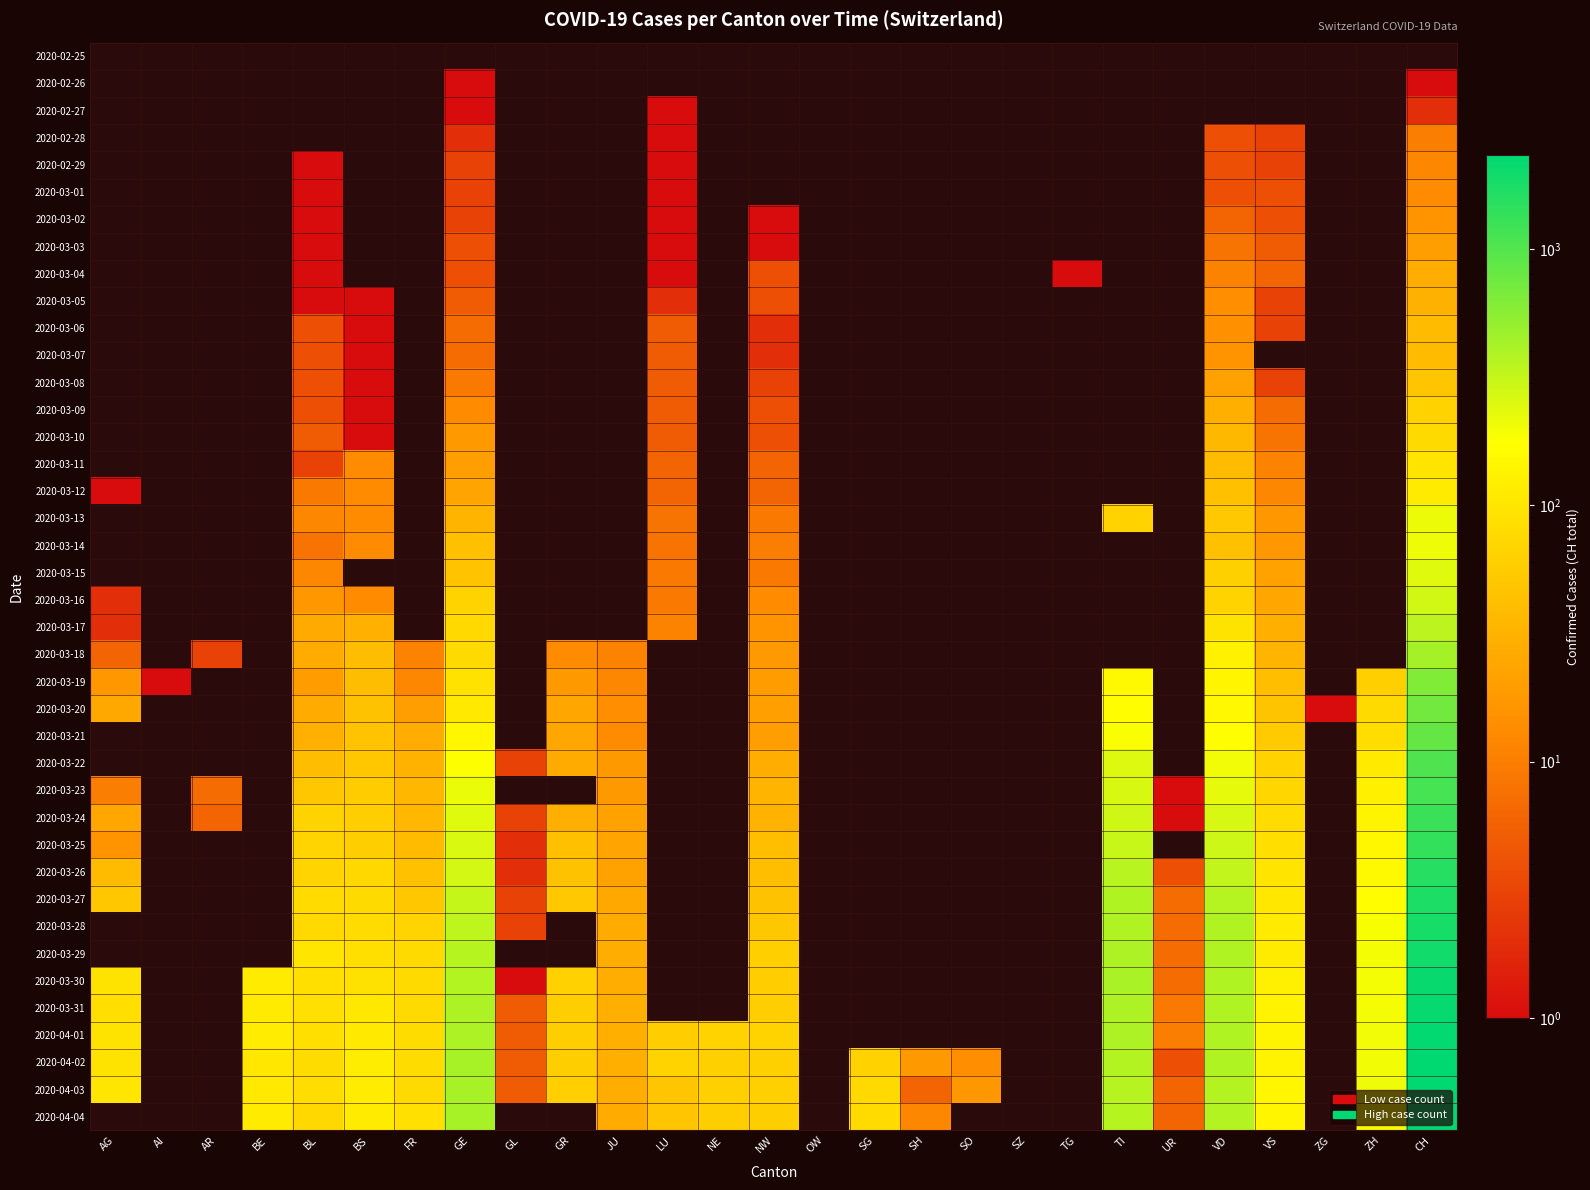

The value of 2020-03-16 at VS is 24.0. True or false?

True